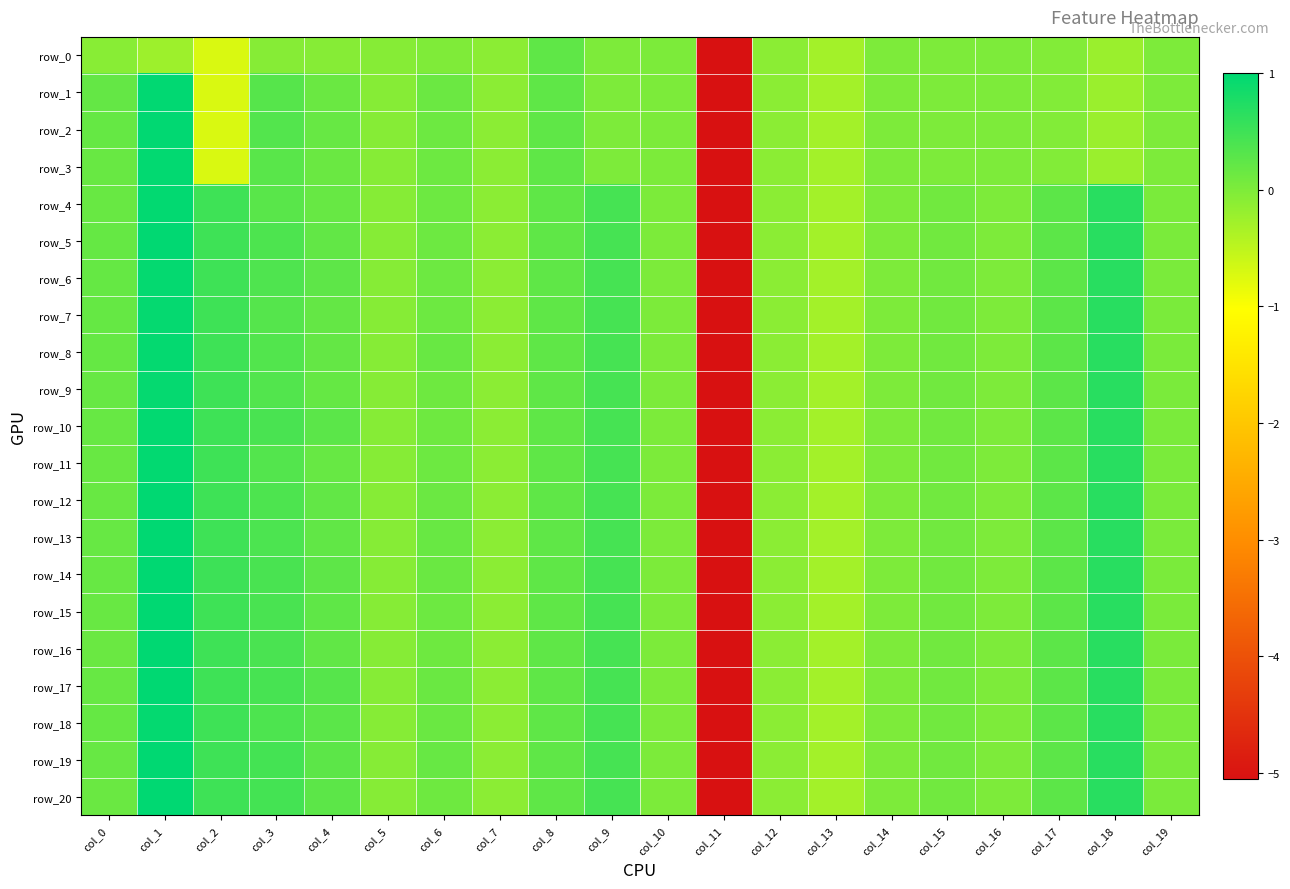

Which series has the largest total across all categories?

row_19